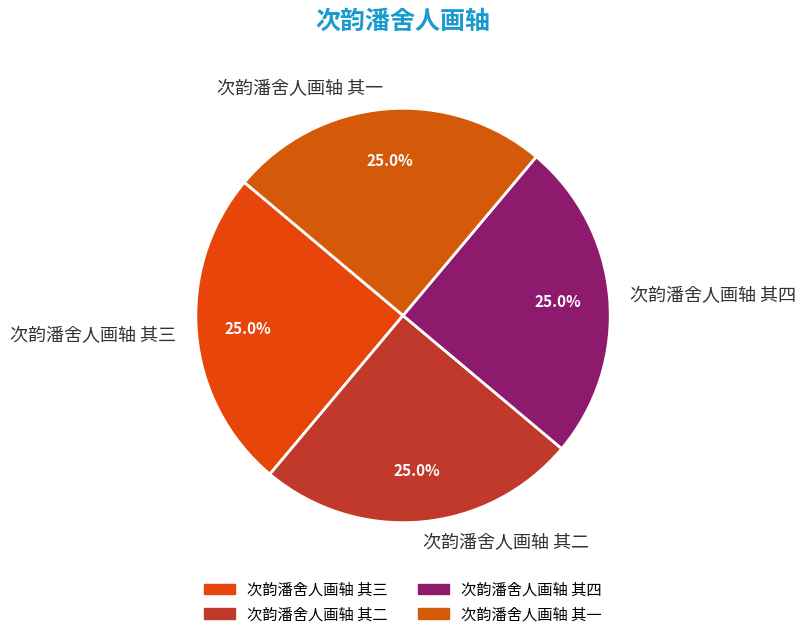

What is the ratio of the value at 次韵潘舍人画轴 其一 to the value at 次韵潘舍人画轴 其三?

1.0